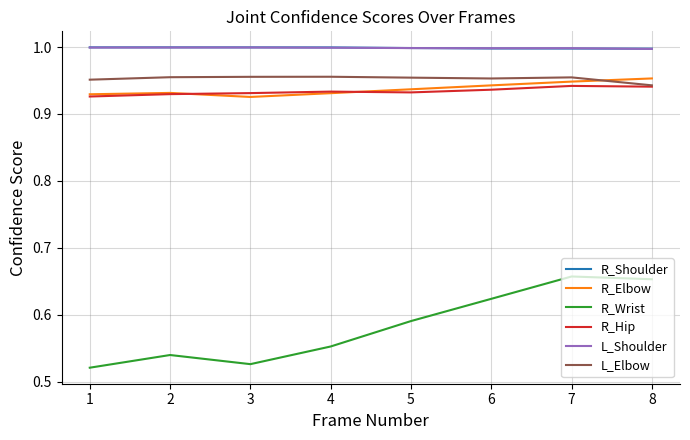

What are all the series names shown in the legend?

R_Shoulder, R_Elbow, R_Wrist, R_Hip, L_Shoulder, L_Elbow